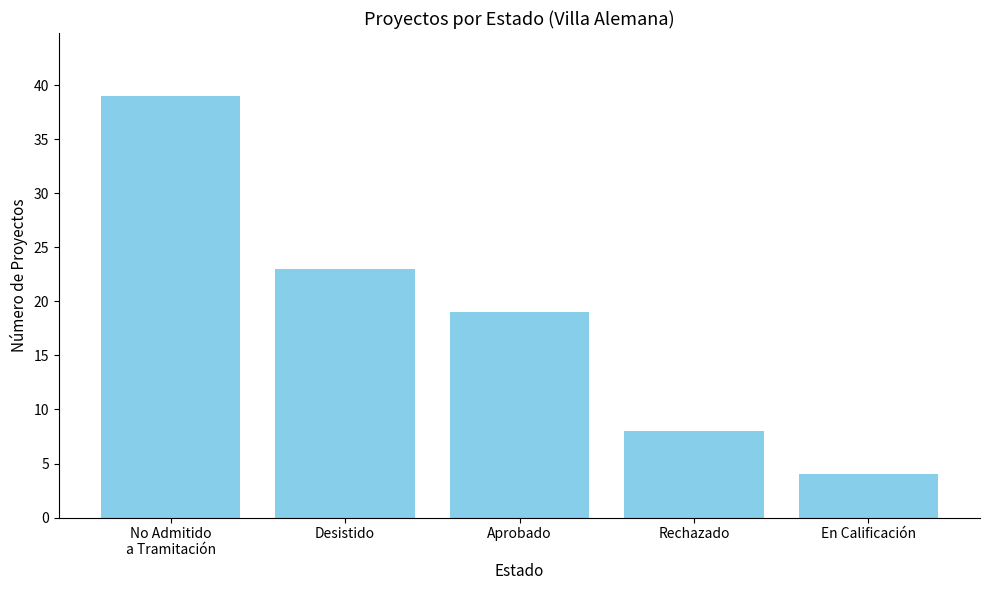

What is the greatest value displayed?

39